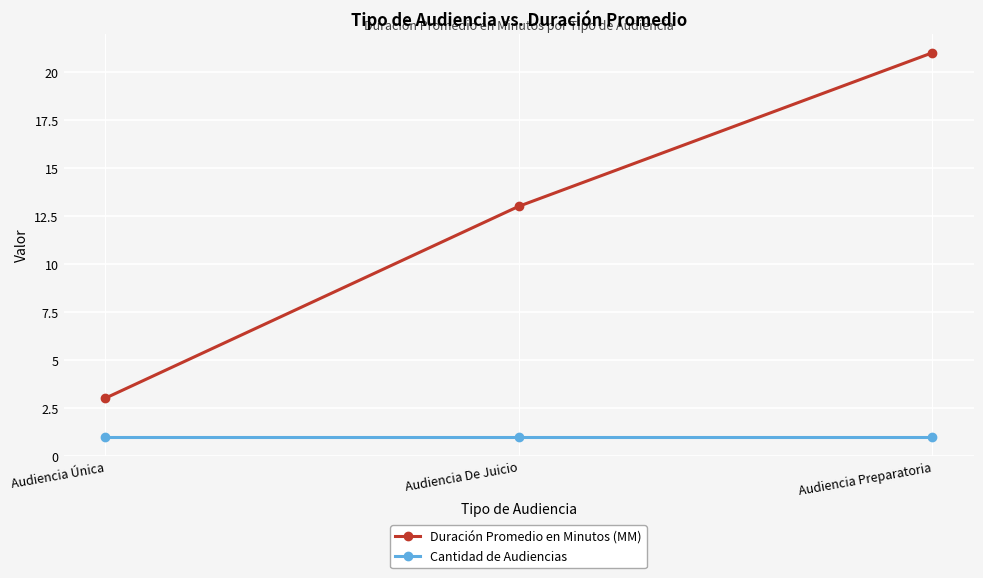

Reading right to left, extract all data points from this chart.

Duración Promedio en Minutos (MM): Audiencia Preparatoria=21	Audiencia De Juicio=13	Audiencia Única=3
Cantidad de Audiencias: Audiencia Preparatoria=1	Audiencia De Juicio=1	Audiencia Única=1